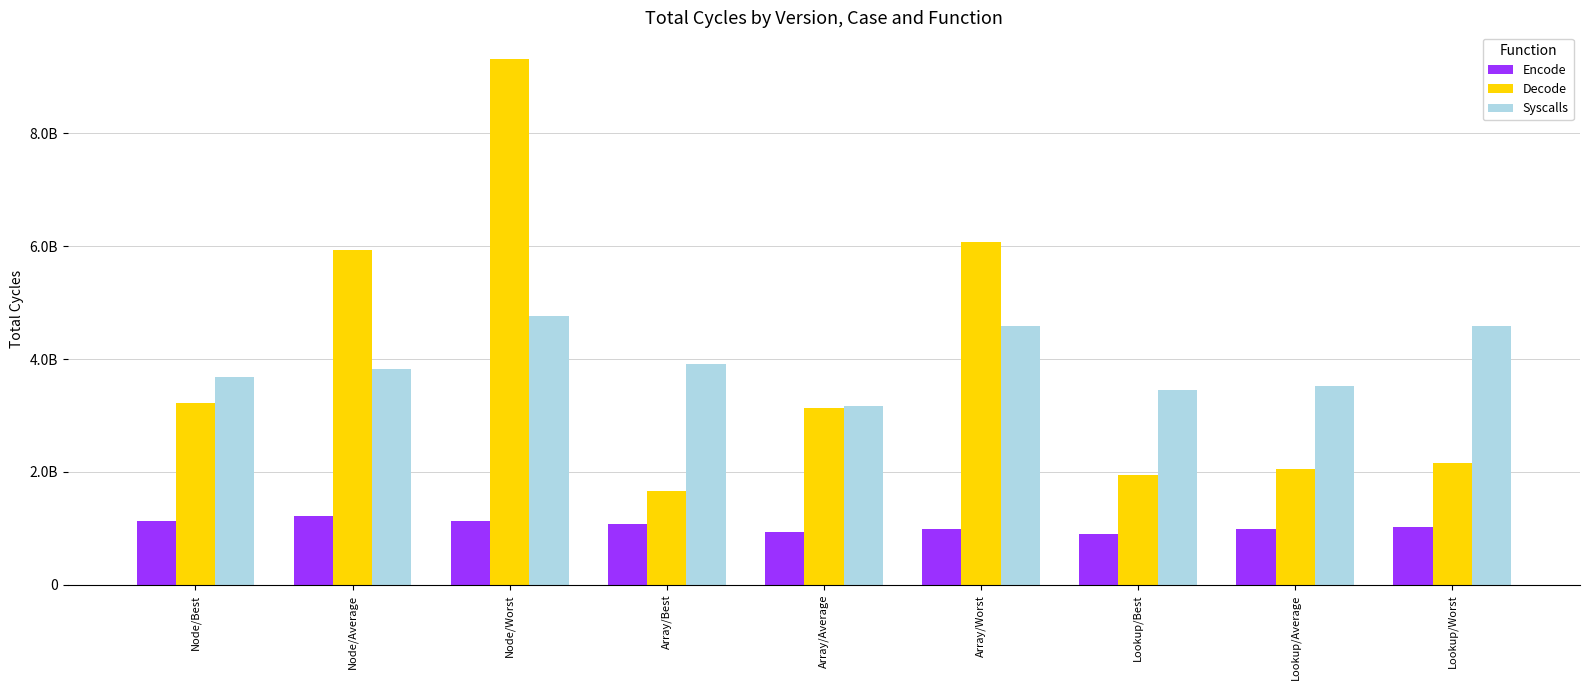

What are all the series names shown in the legend?

Encode, Decode, Syscalls